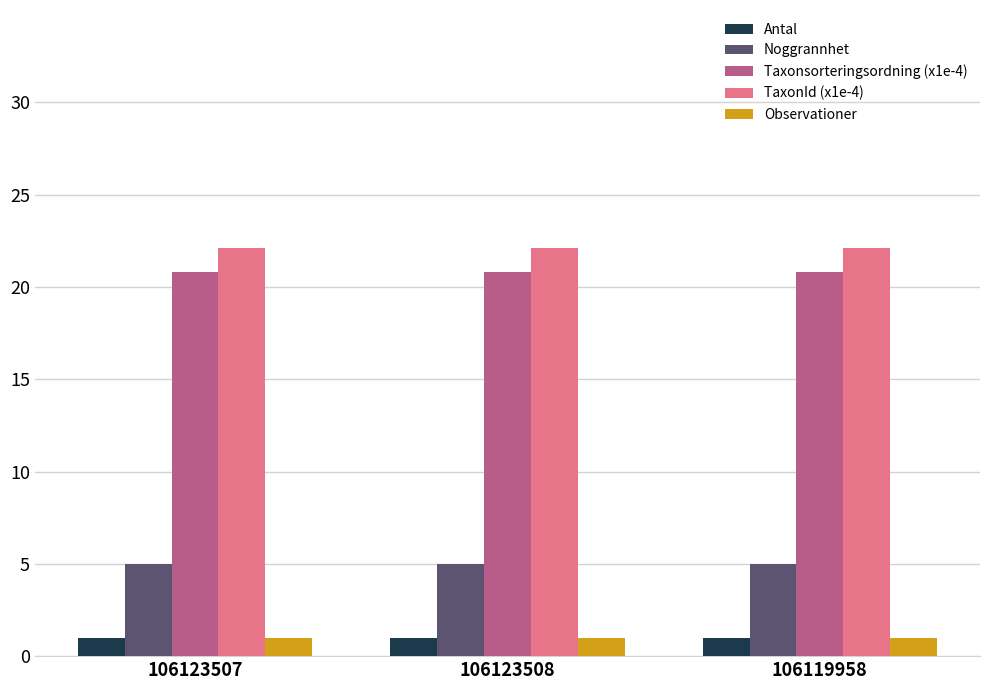

What is the sum of the Observationer values at 106123507 and 106123508?

2.0